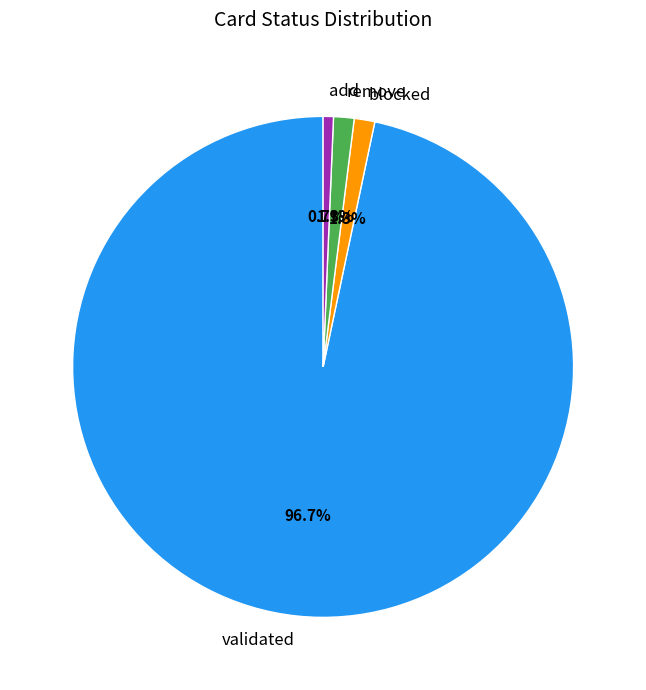

Which category has the biggest portion of the pie?

validated